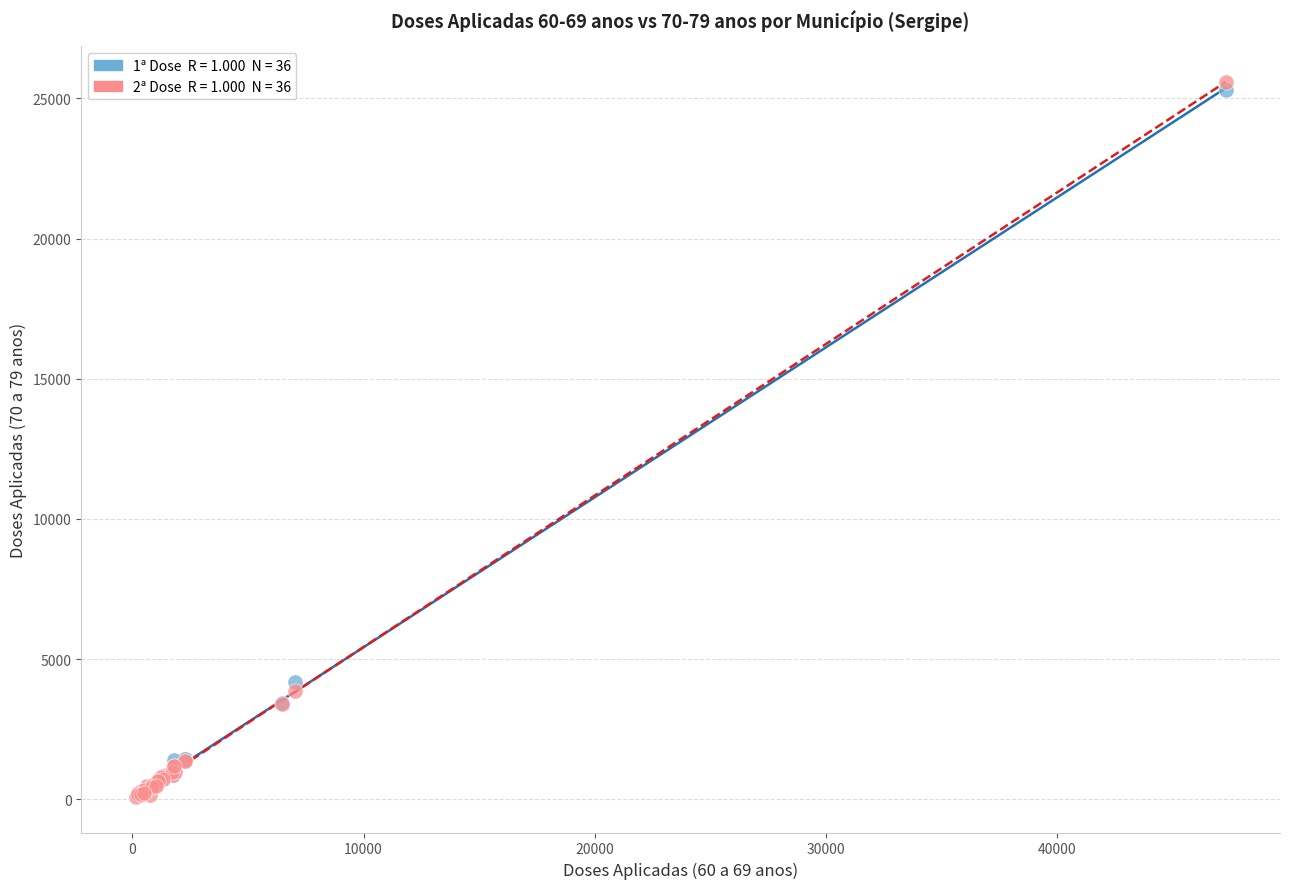

Across all series, what Y value is closest to 12834?

4195